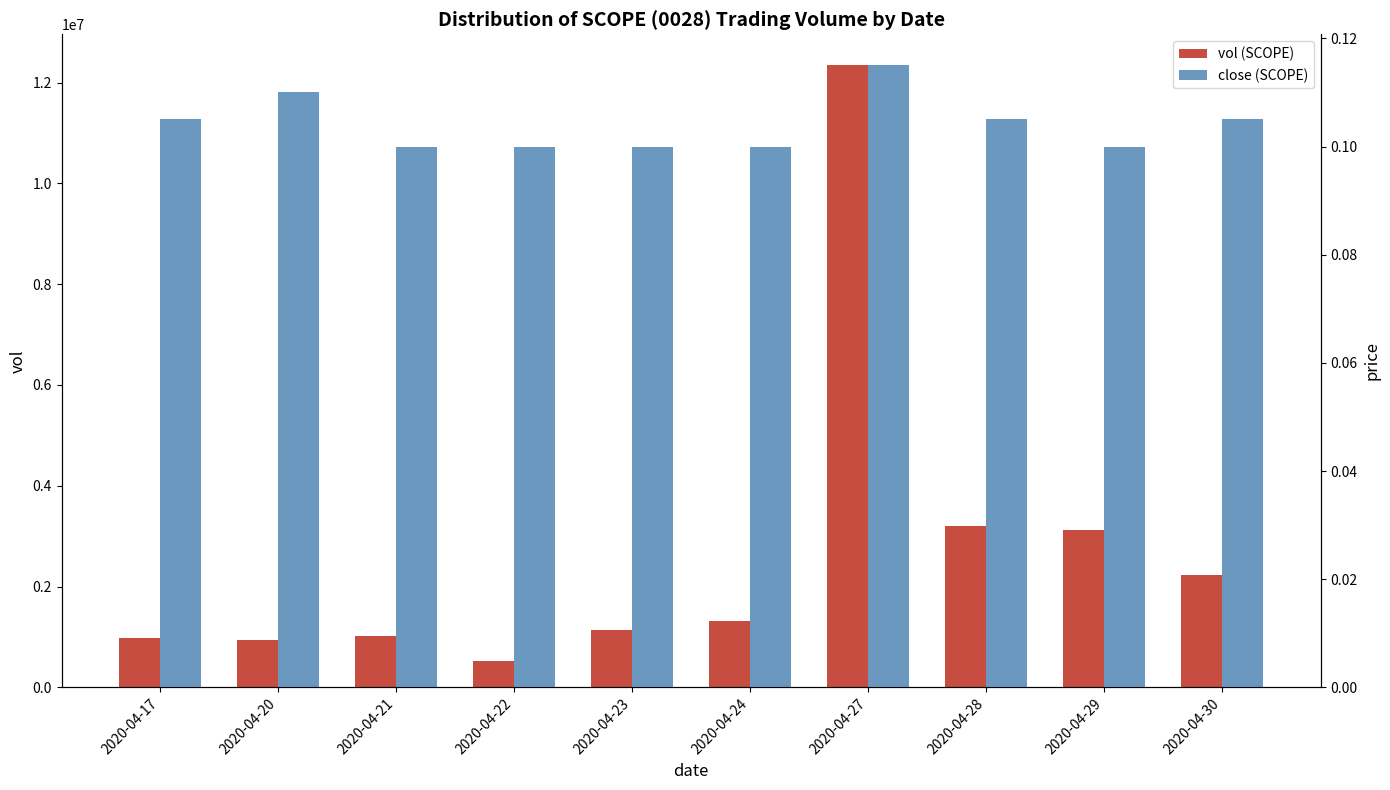

Is it true that vol (SCOPE) equals 1234132.3 at 2020-04-20?

False